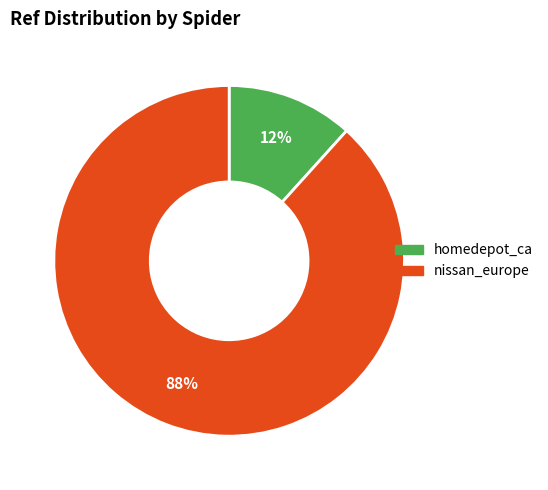

Which slice represents more than half of the pie?

nissan_europe